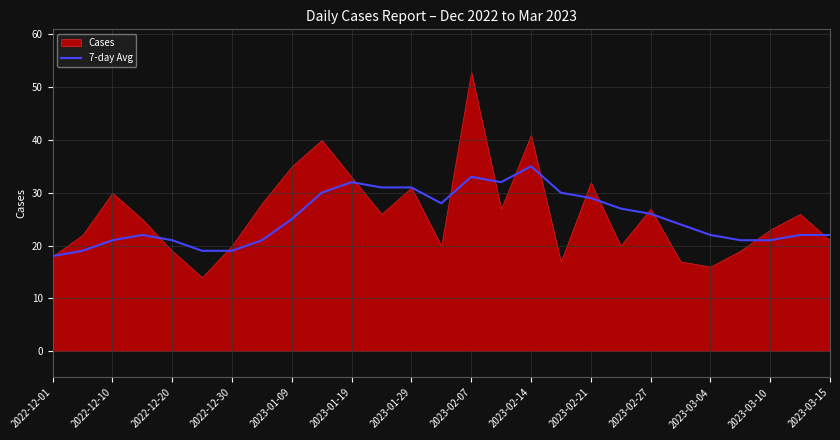

What is the maximum value for 7-day Avg?

35